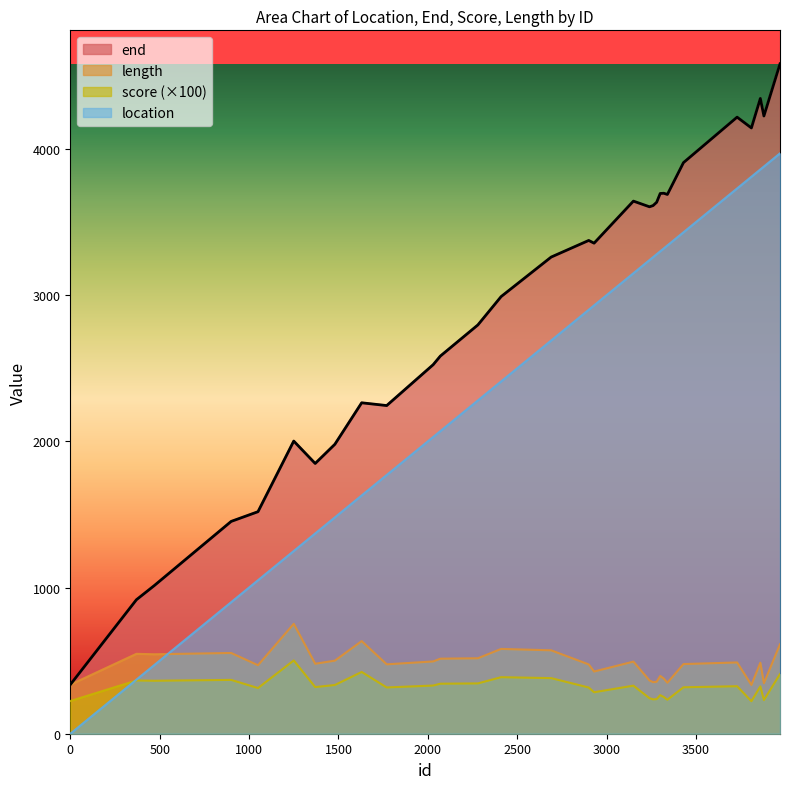

Where is the first local minimum for end?

1370